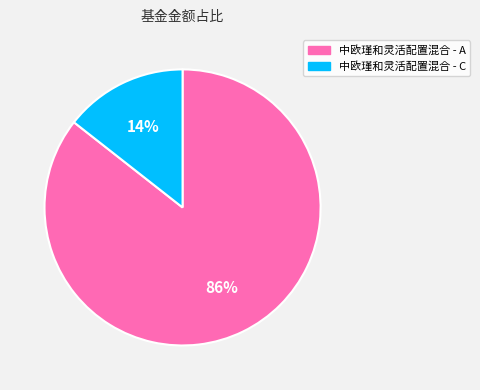

Do 中欧瑾和灵活配置混合 - A and 中欧瑾和灵活配置混合 - C together represent more than half of the pie?

Yes